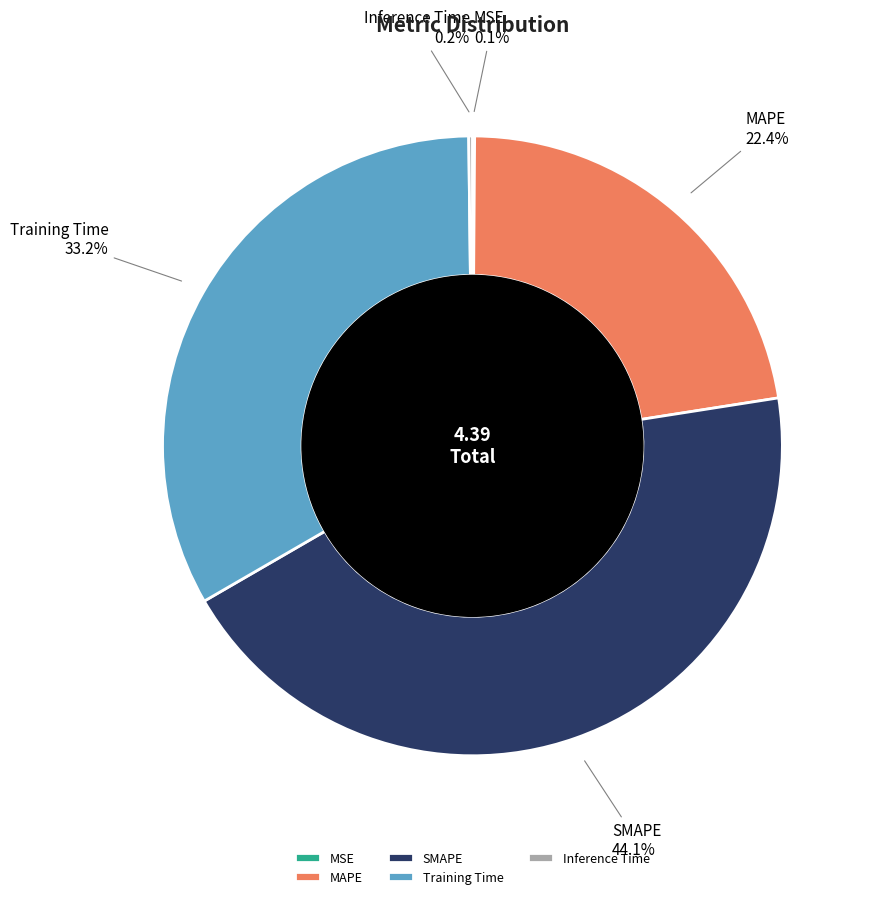

Is there a majority slice in this chart?

No